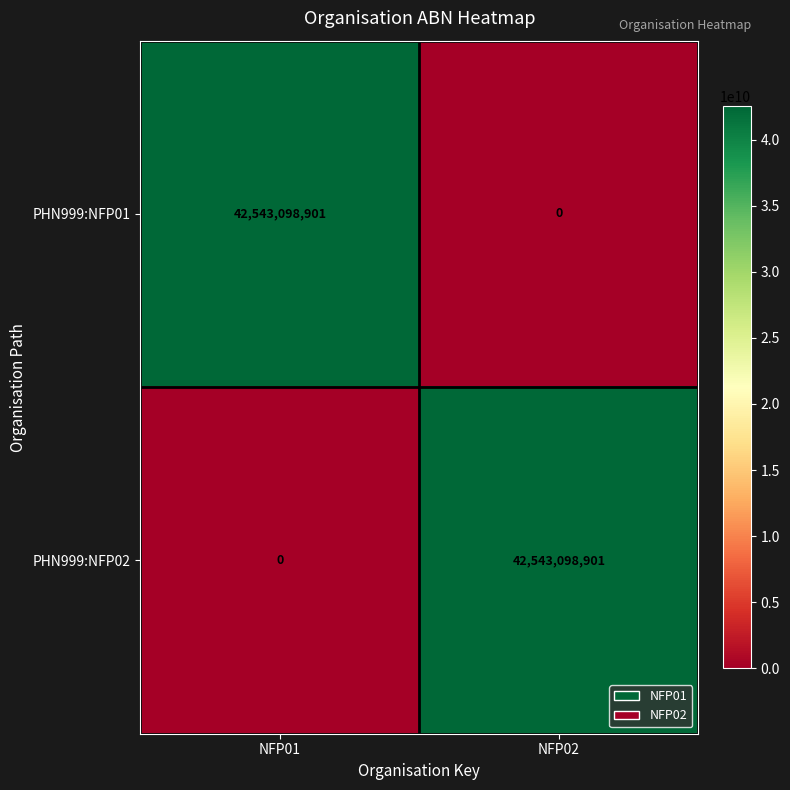

Which category has the lowest value in the PHN999:NFP02 series?

NFP01